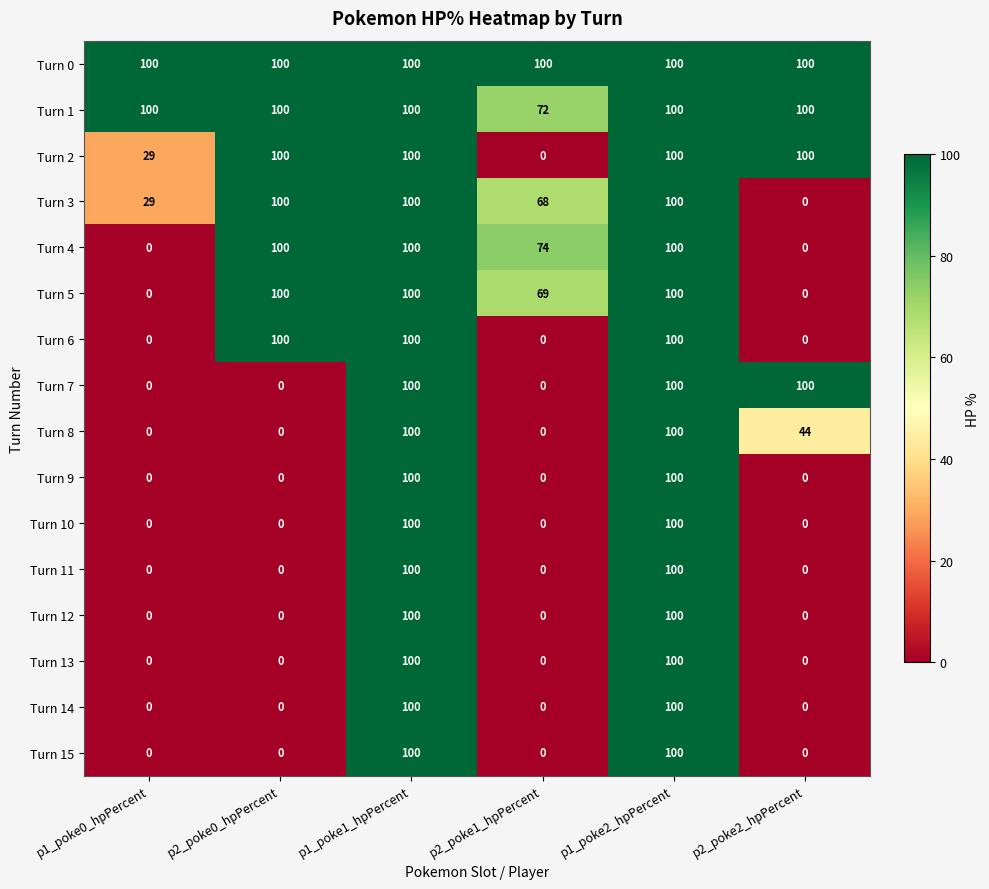

What is the difference between the highest and lowest values at p1_poke0_hpPercent?

100